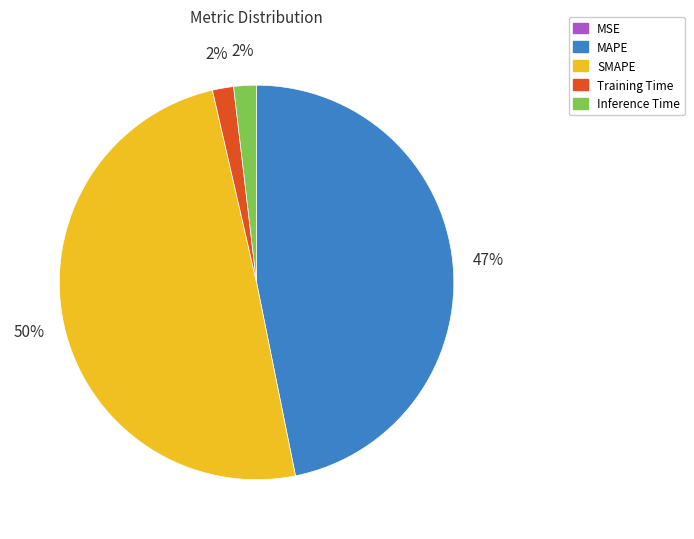

Is it true that MAPE is 34% of the pie?

False